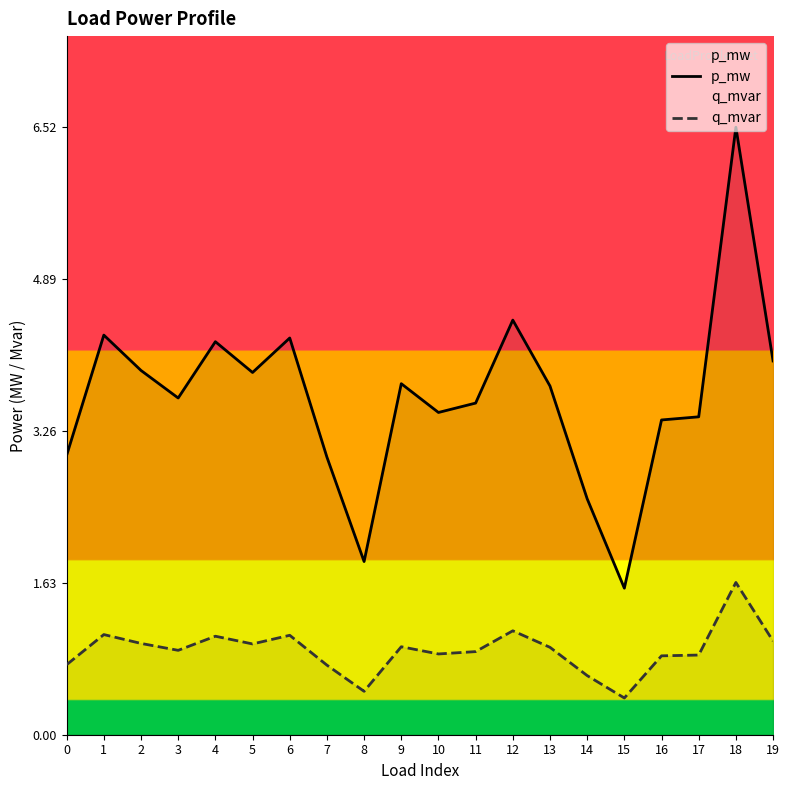

True or false: q_mvar and p_mw cross at least once.

False